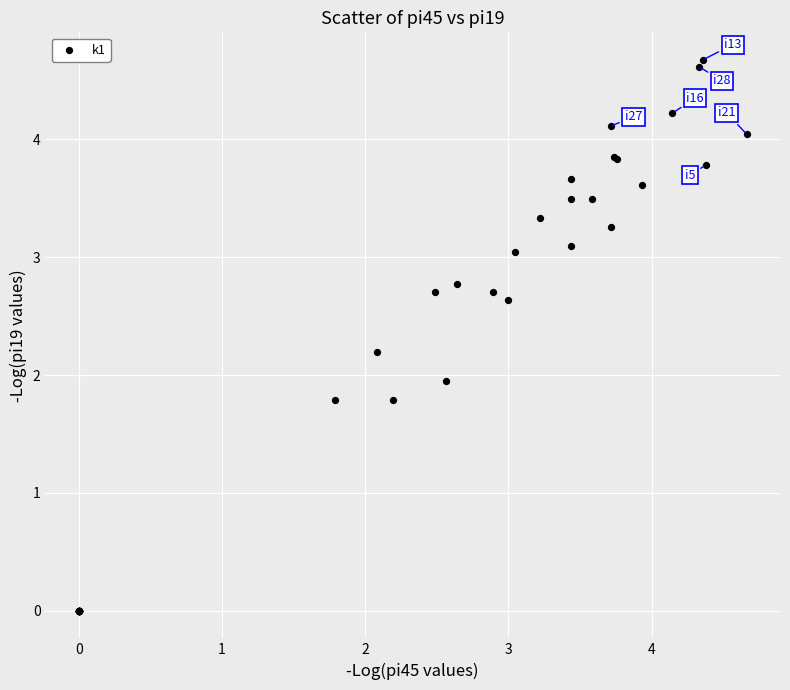

What Y value in the scatter plot is closest to 2?

1.9